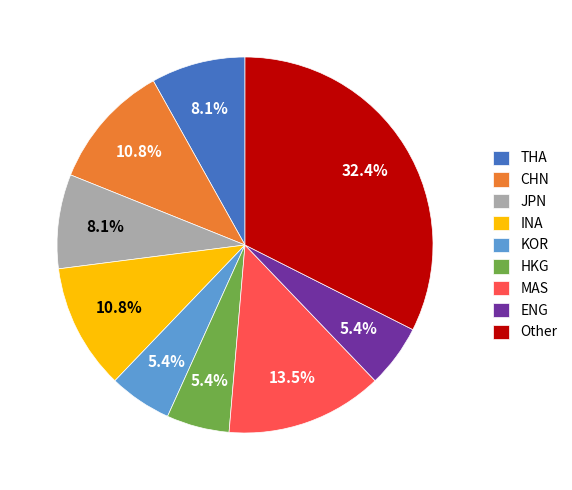

Which category has the biggest portion of the pie?

Other